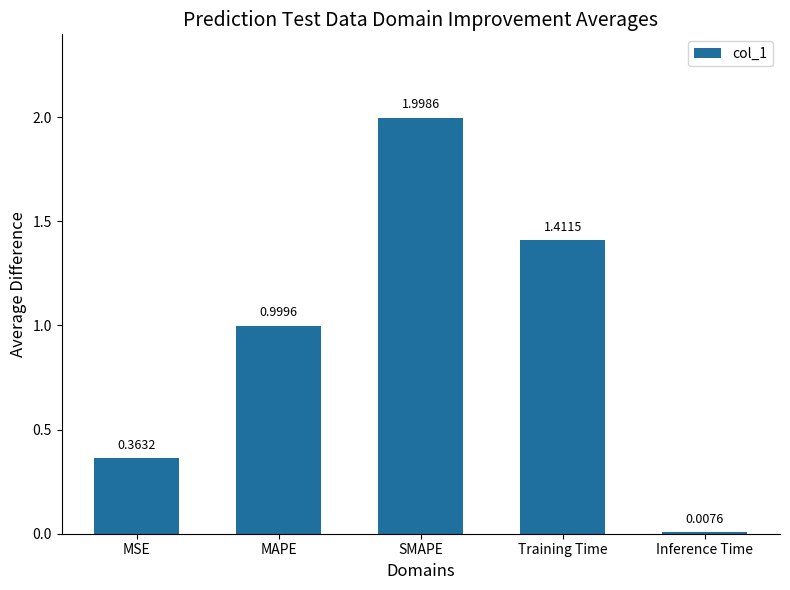

Where is the data nearest to the value 1?

MAPE